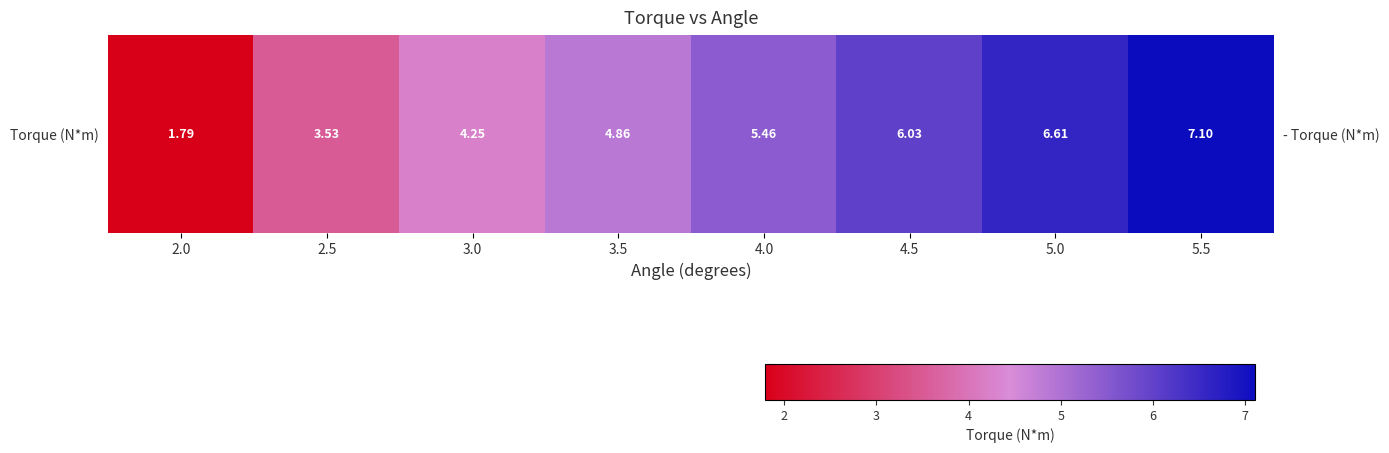

True or false: the data shows 6.6 at 5.0.

True